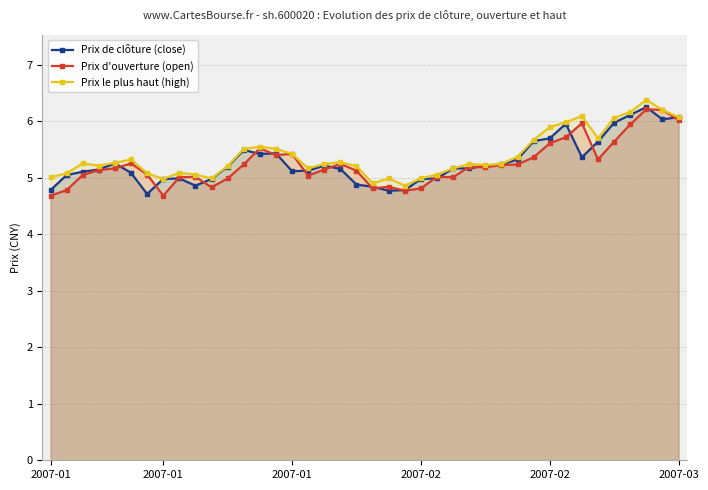

At which label does Prix le plus haut (high) reach its minimum?

22